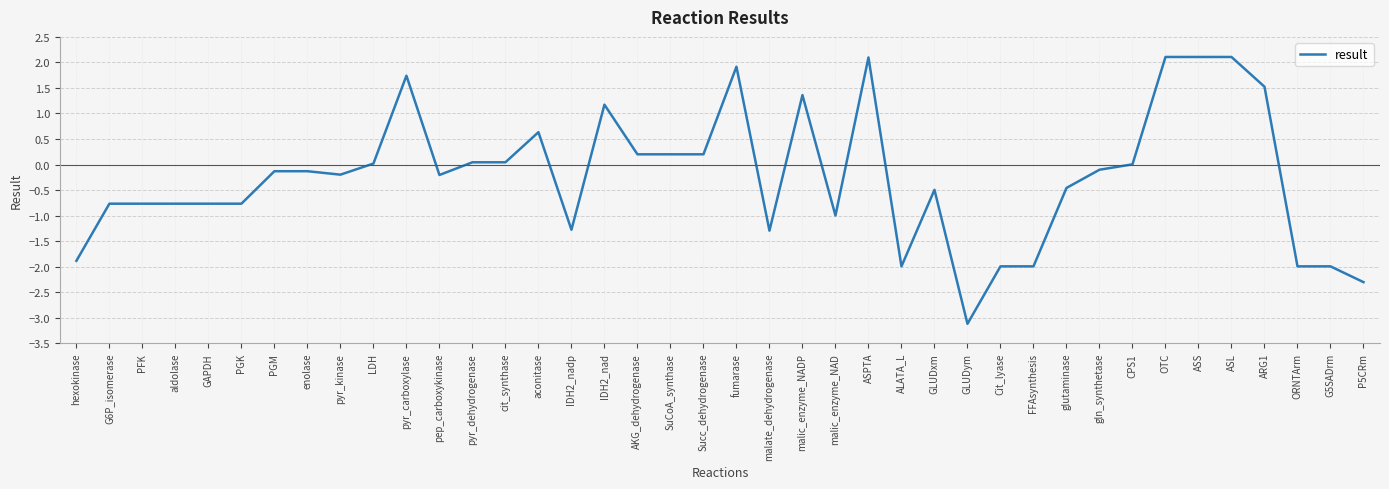

True or false: the data shows -0.5 at GLUDxm.

True